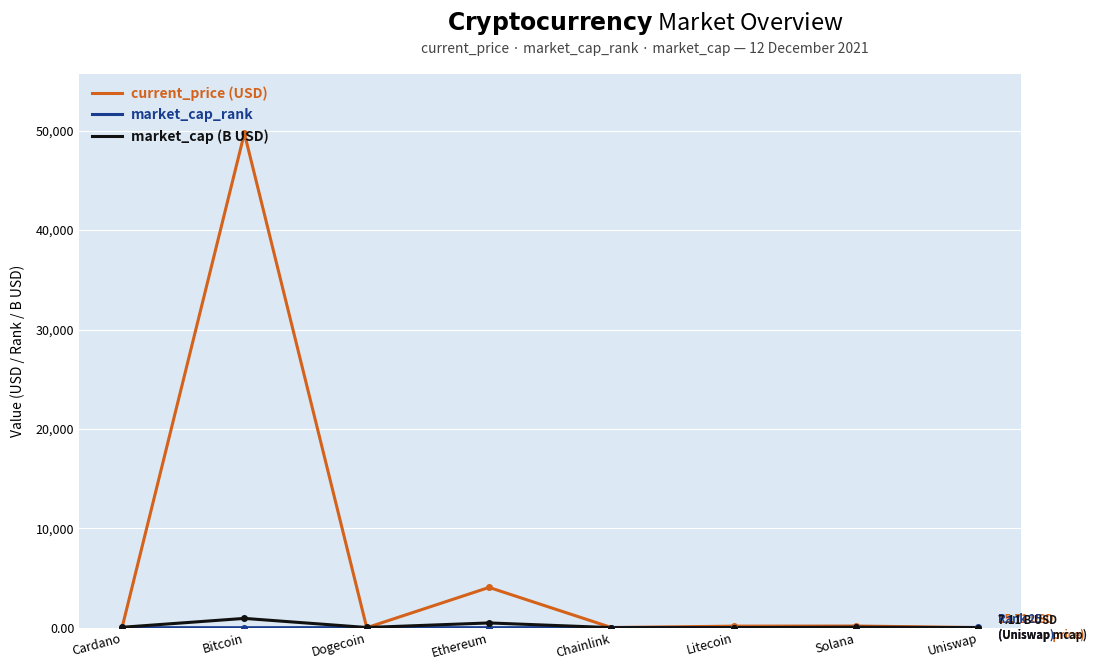

At which category does current_price (USD) reach its first local peak?

Bitcoin